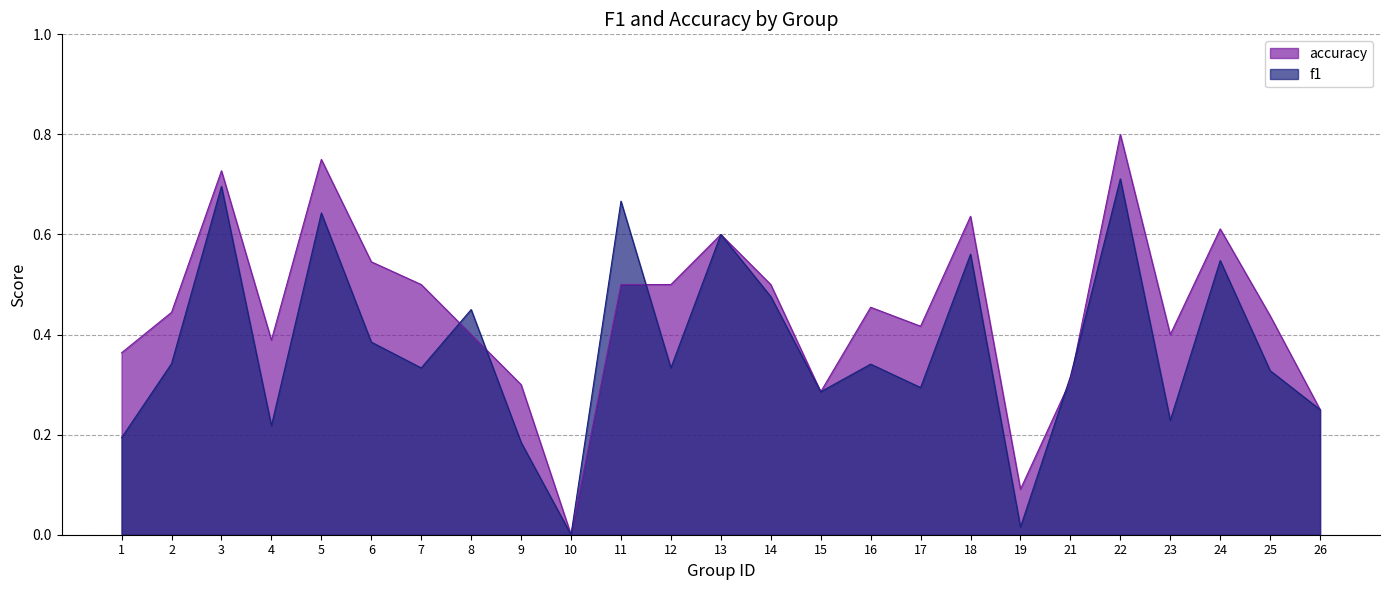

The f1 series shows 0.2 at 9. True or false?

True